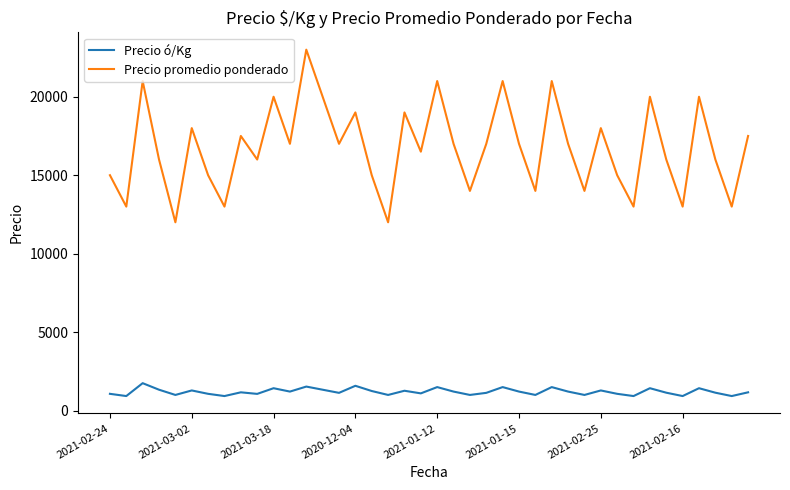

Rank the series by their maximum value, from lowest to highest.

Precio ó/Kg, Precio promedio ponderado